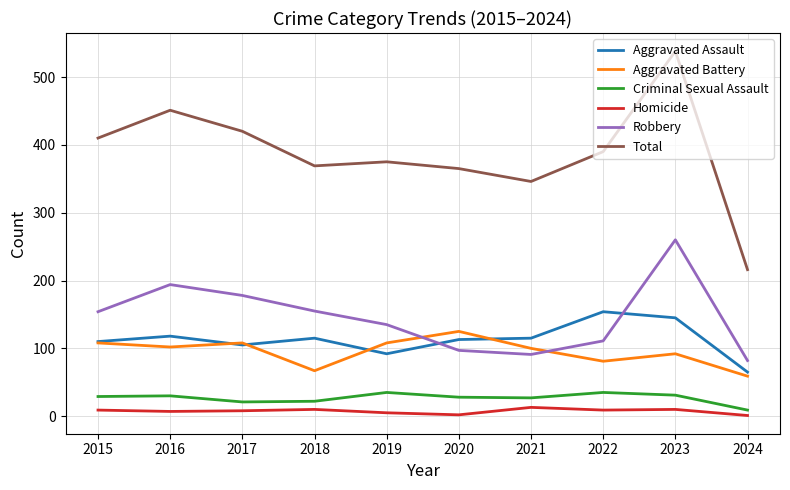

Is it true that Criminal Sexual Assault equals 45 at 2021?

False